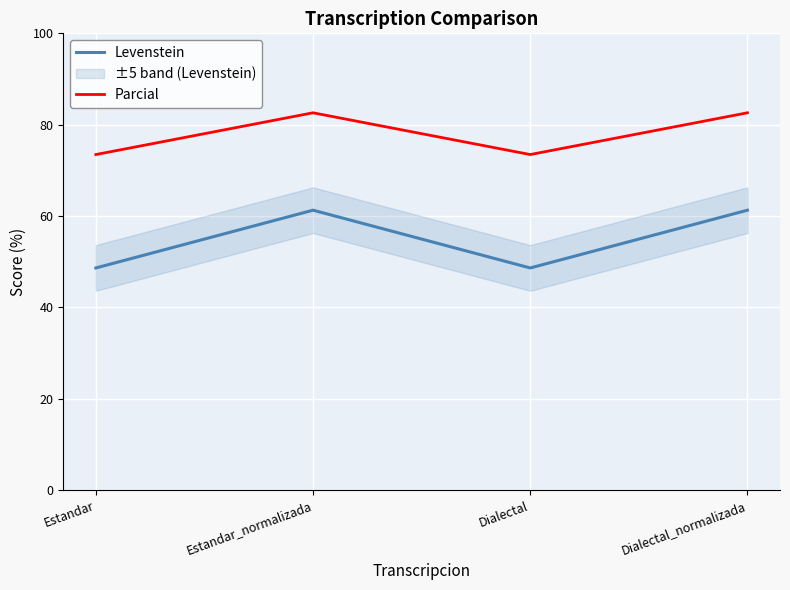

True or false: Parcial and Levenstein cross at least once.

False